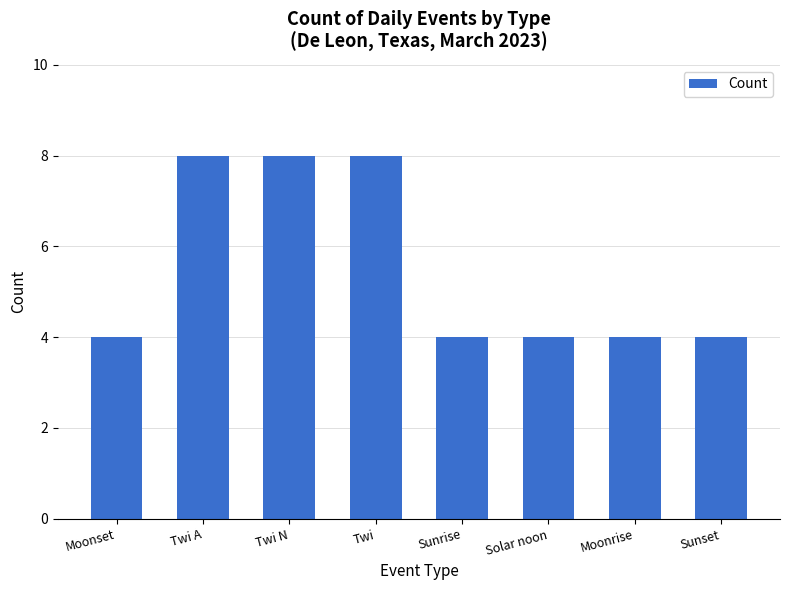

What is the approximate value at Sunset?

4